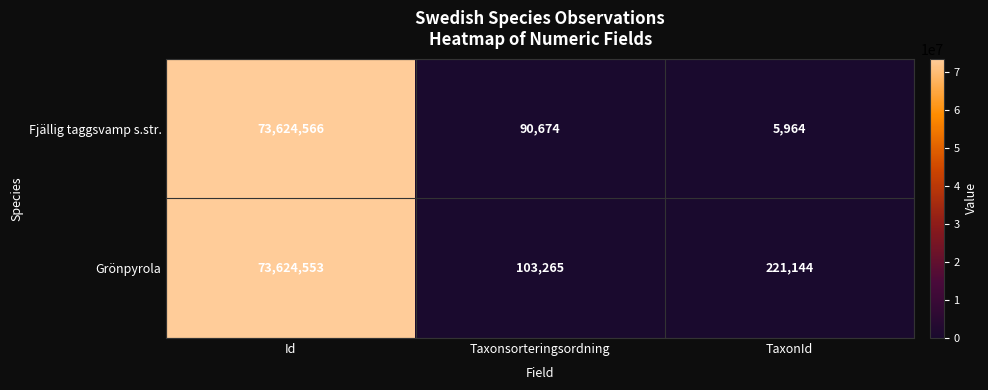

Reading left to right, extract all data points from this chart.

Fjällig taggsvamp s.str.: 73624566	90674	5964
Grönpyrola: 73624553	103265	221144